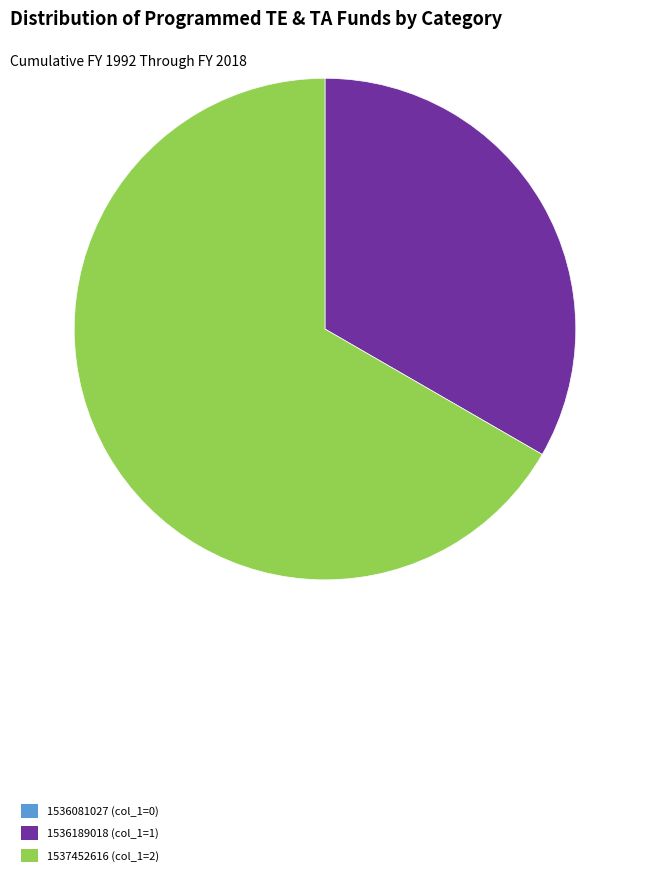

Is there any slice that represents more than half of the pie?

Yes